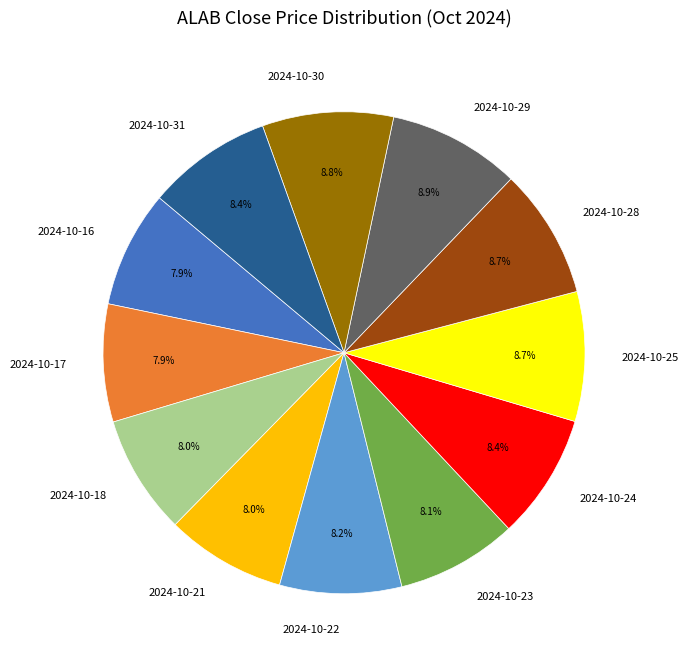

Is there any slice that represents more than half of the pie?

No